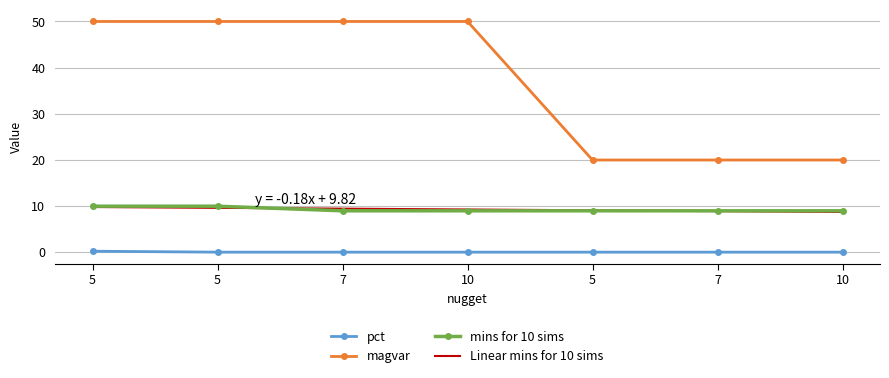

The magvar series shows 20.0 at 7. True or false?

True